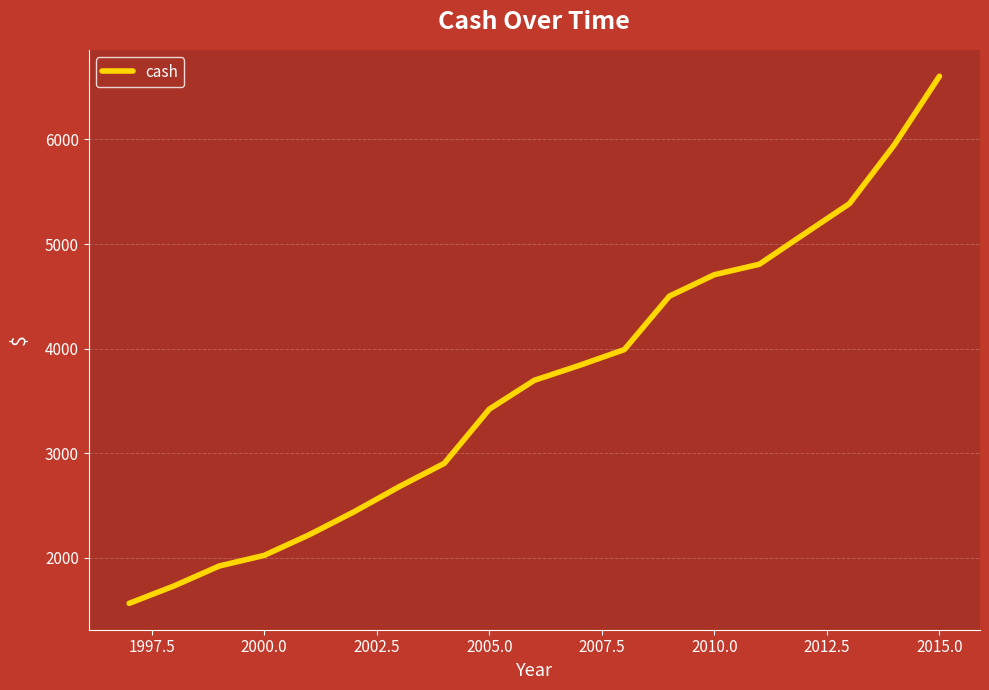

How many categories are shown in the chart?

19